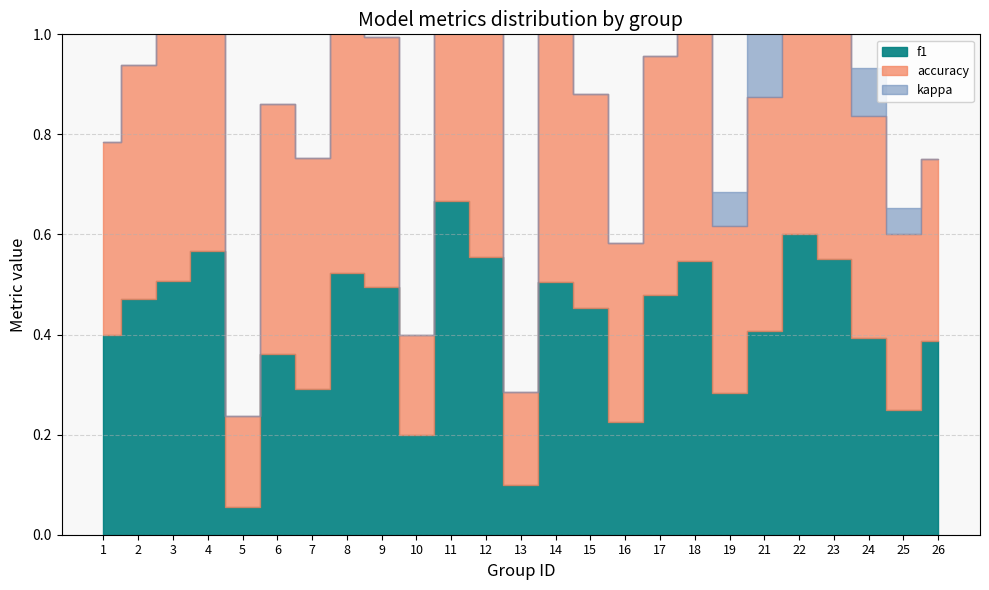

What is the maximum value for kappa?

0.2